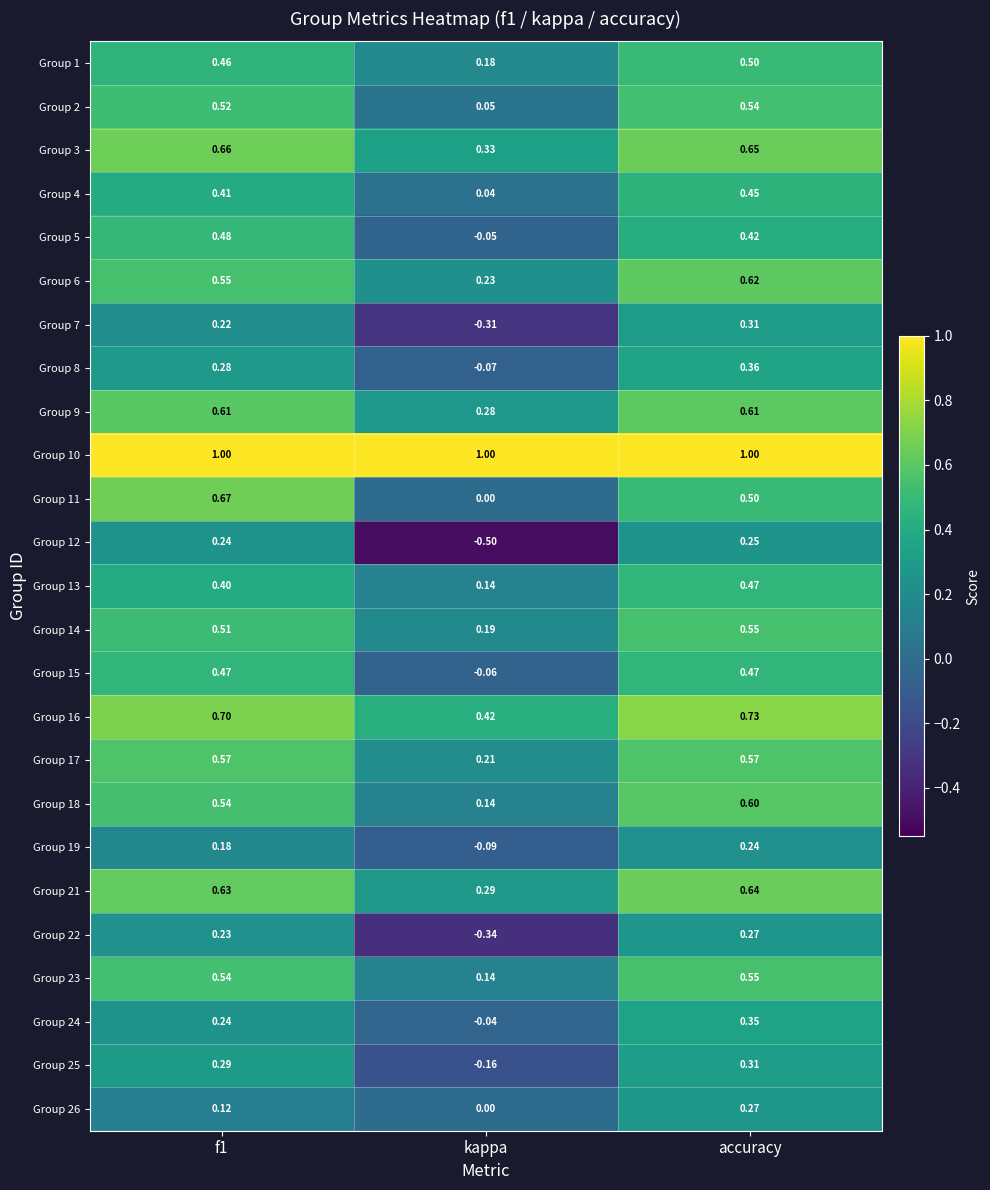

Which category has the lowest value in the Group 6 series?

kappa